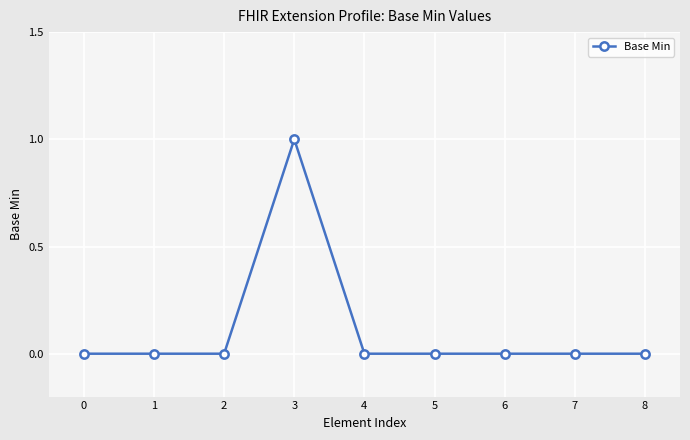

Reading left to right, list all the values displayed in this chart.

0	0	0	1	0	0	0	0	0